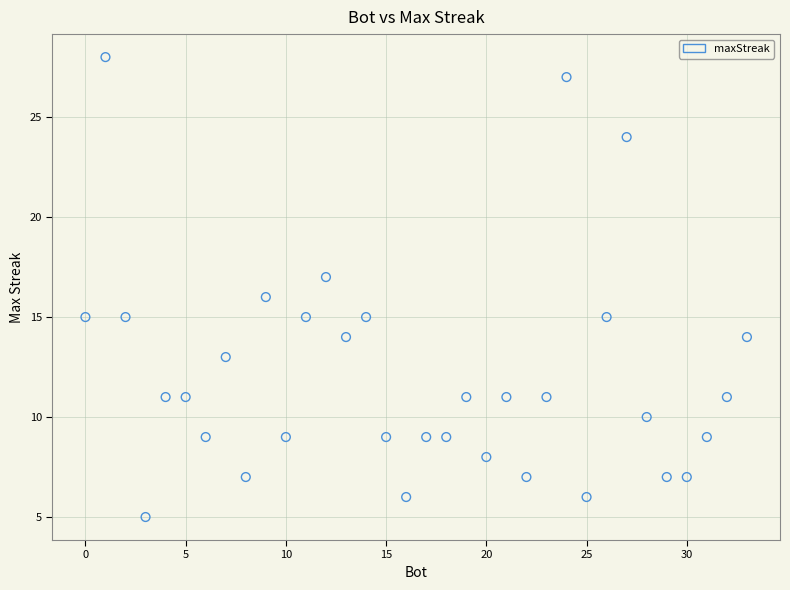

What is the range of X values (max minus min)?

33